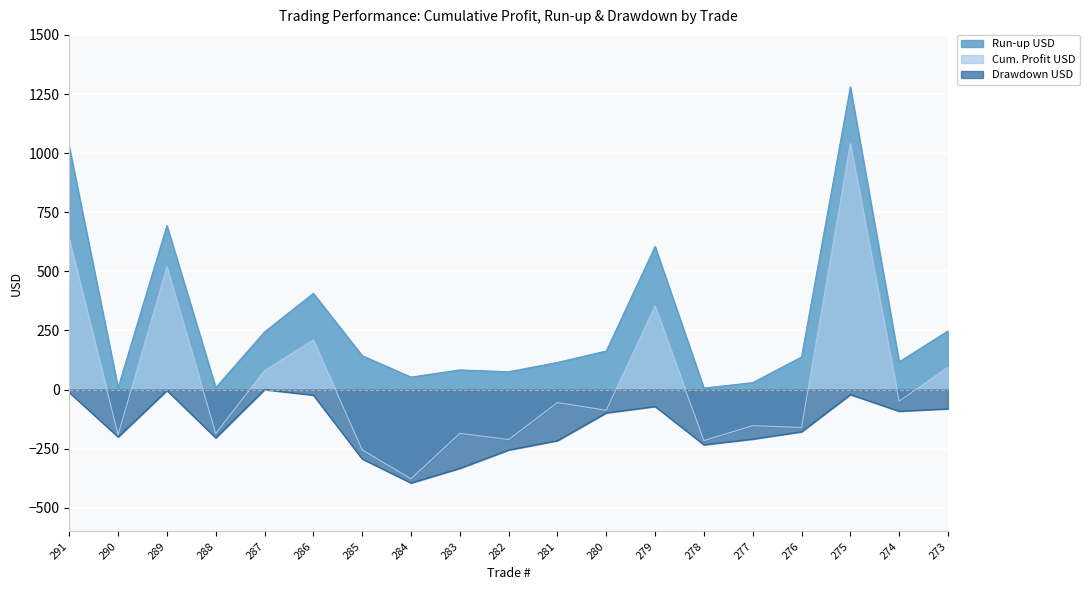

True or false: Run-up USD and Cum. Profit USD intersect in this chart.

False